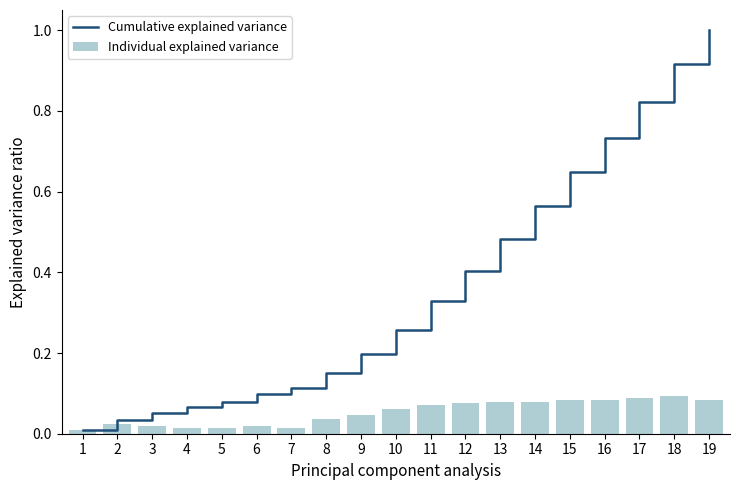

How many data points does each series have?

19